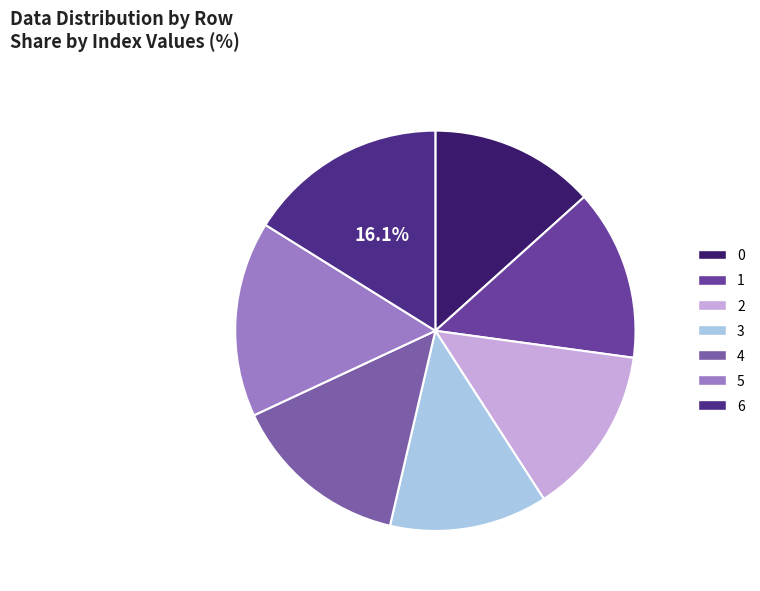

How many slices are in this pie chart?

7